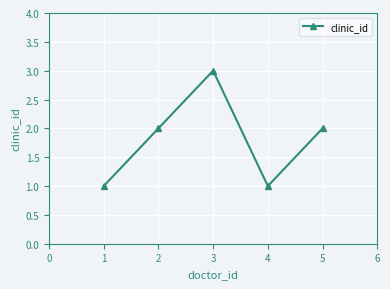

At which category does the chart reach its peak across all series?

3